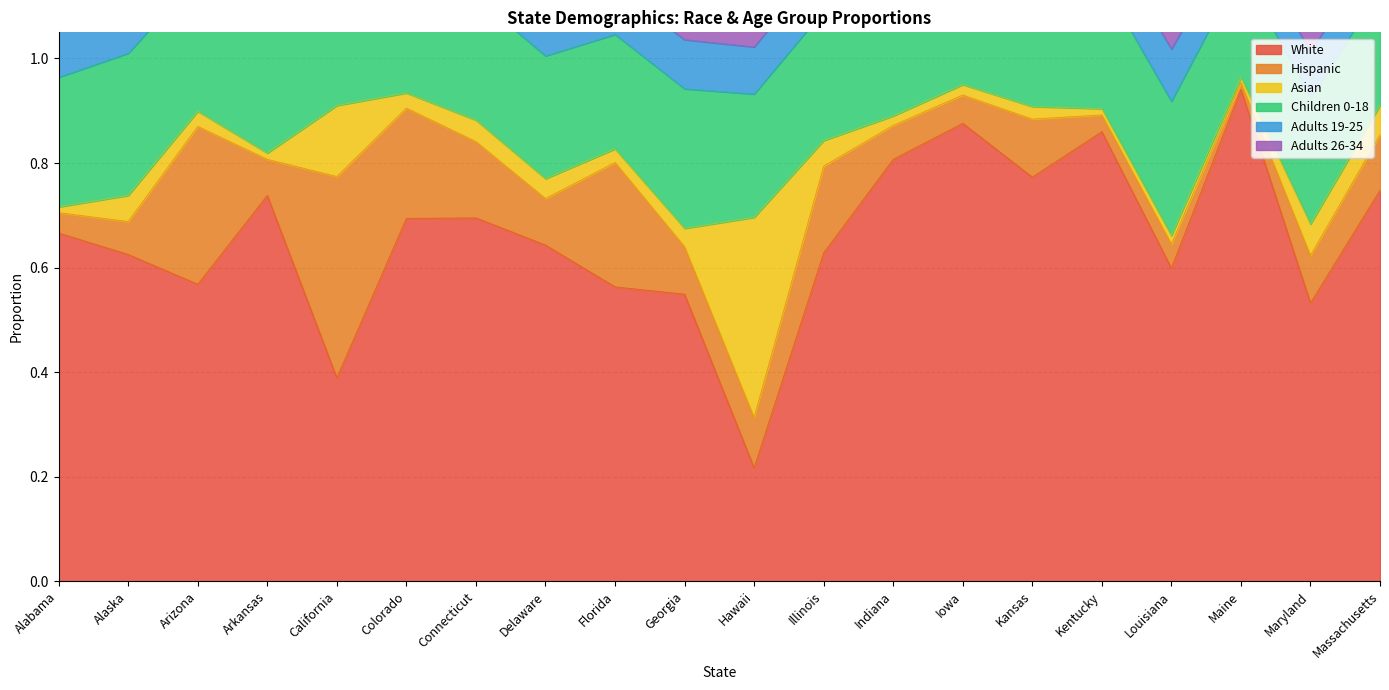

Where is White nearest to the value 0?

Hawaii